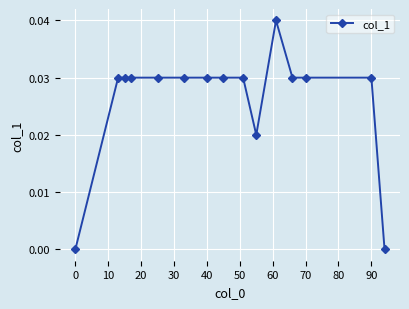

How many data points does each series have?

15